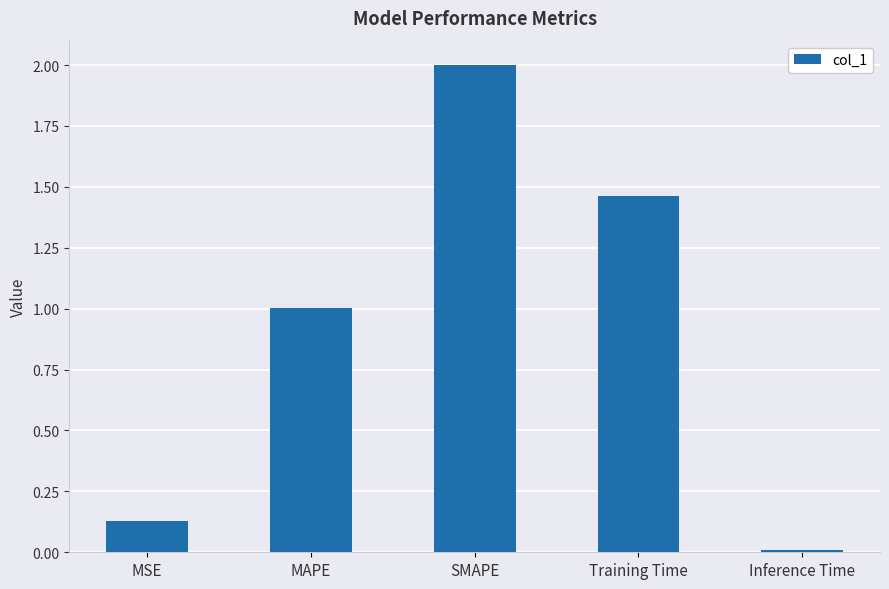

What position from the right is MAPE?

4